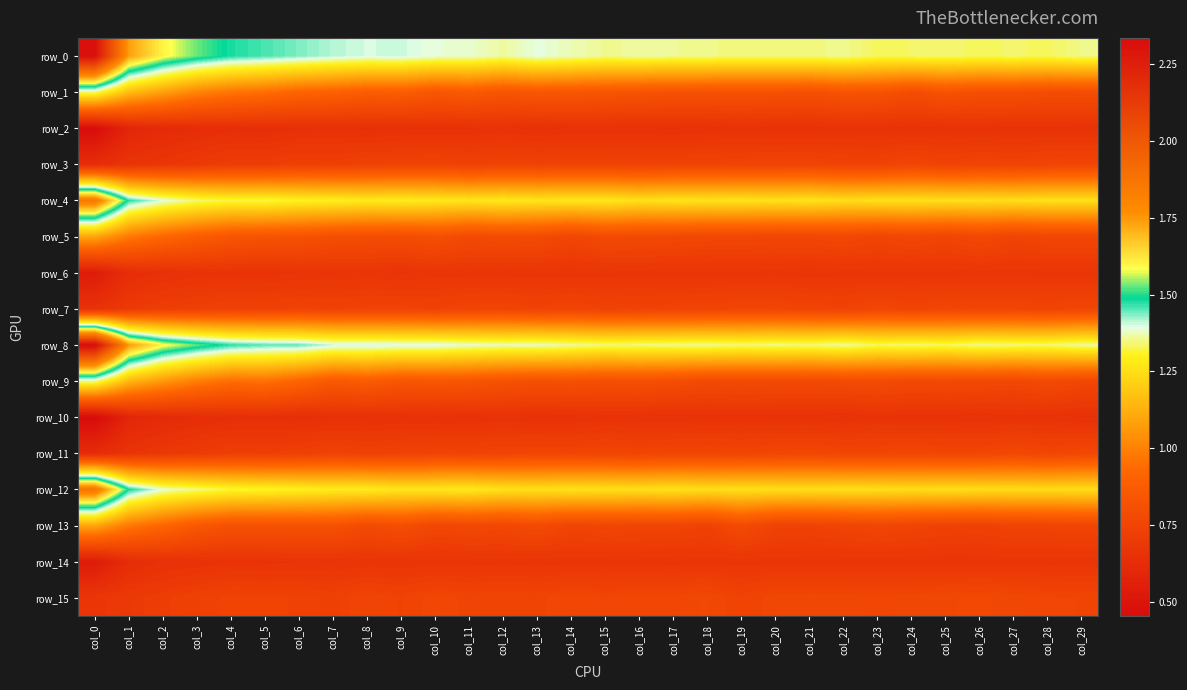

How many series are shown in this chart?

16